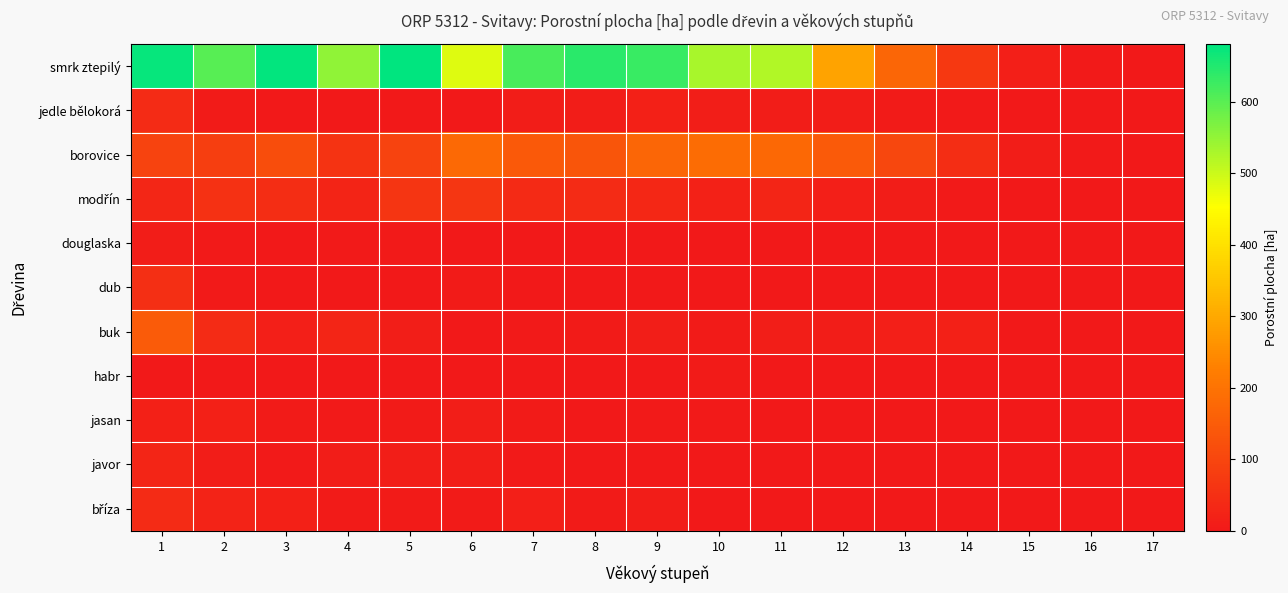

How many distinct data groups are displayed?

11